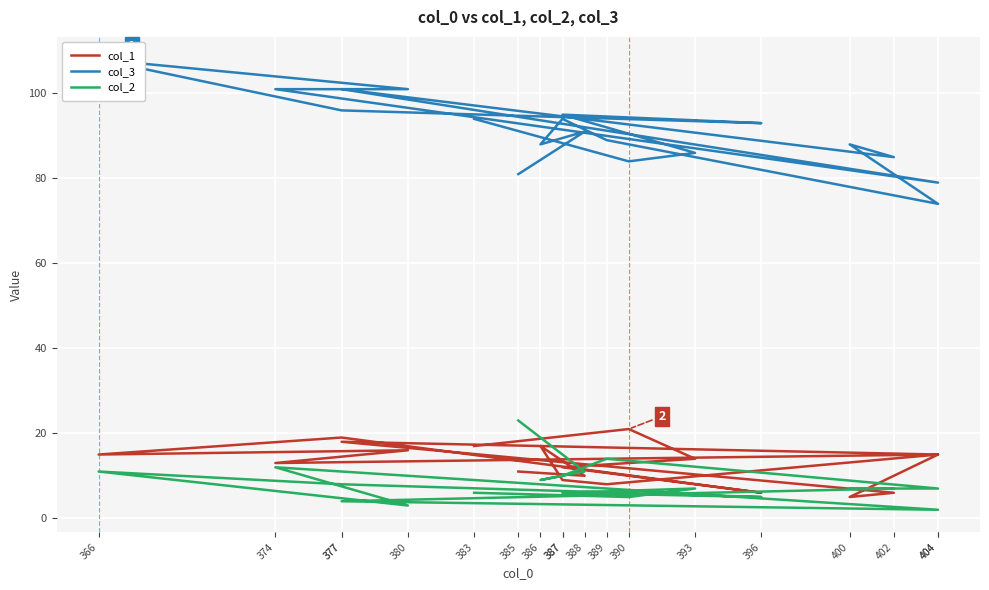

Which category has the highest value in the col_1 series?

390